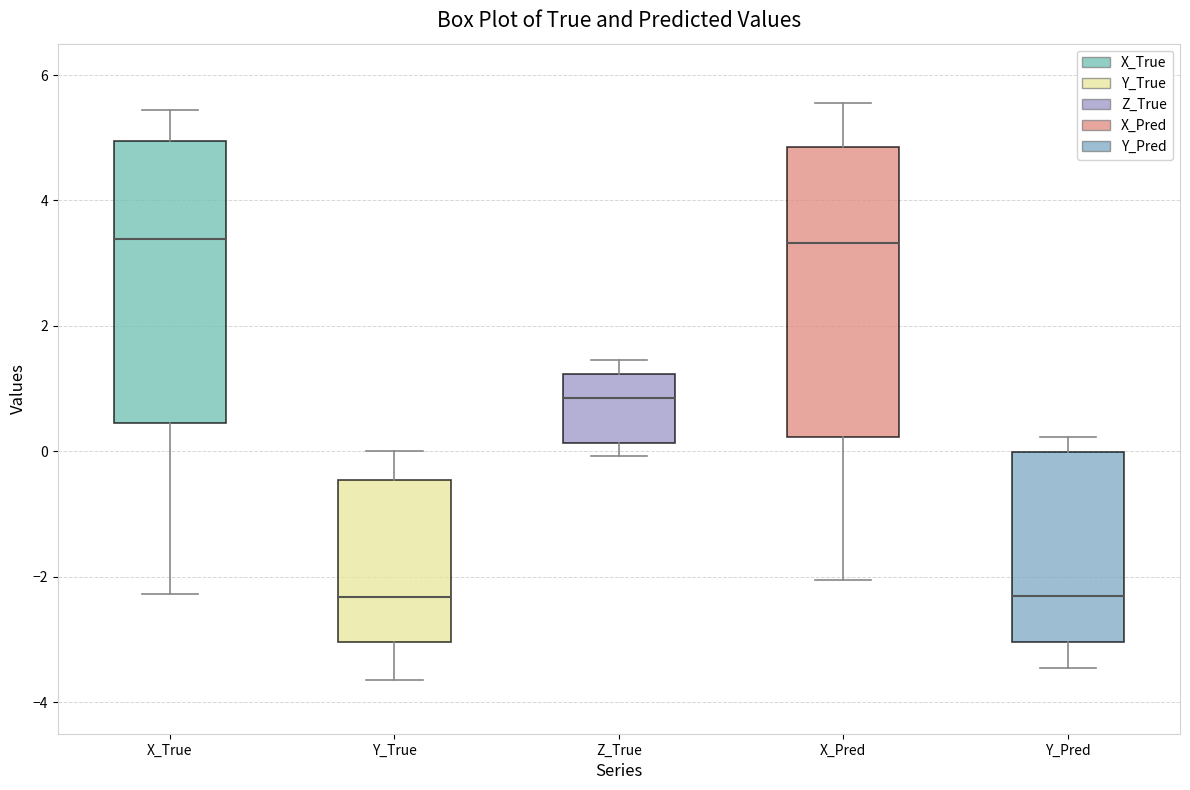

Reading left to right, transcribe this box plot: for each box, give where its median line is, the range the box spans, and where its two whiskers end, as read against the y-axis. The values are not printed on the chart, so give them approximately, as read against the axis.

X_True: median 3.4, box 0.4 to 5.0, whiskers -2.2 to 5.4
Y_True: median -2.4, box -3.0 to -0.4, whiskers -3.6 to 0.0
Z_True: median 0.8, box 0.2 to 1.2, whiskers 0.0 to 1.4
X_Pred: median 3.4, box 0.2 to 4.8, whiskers -2.0 to 5.6
Y_Pred: median -2.4, box -3.0 to 0.0, whiskers -3.4 to 0.2